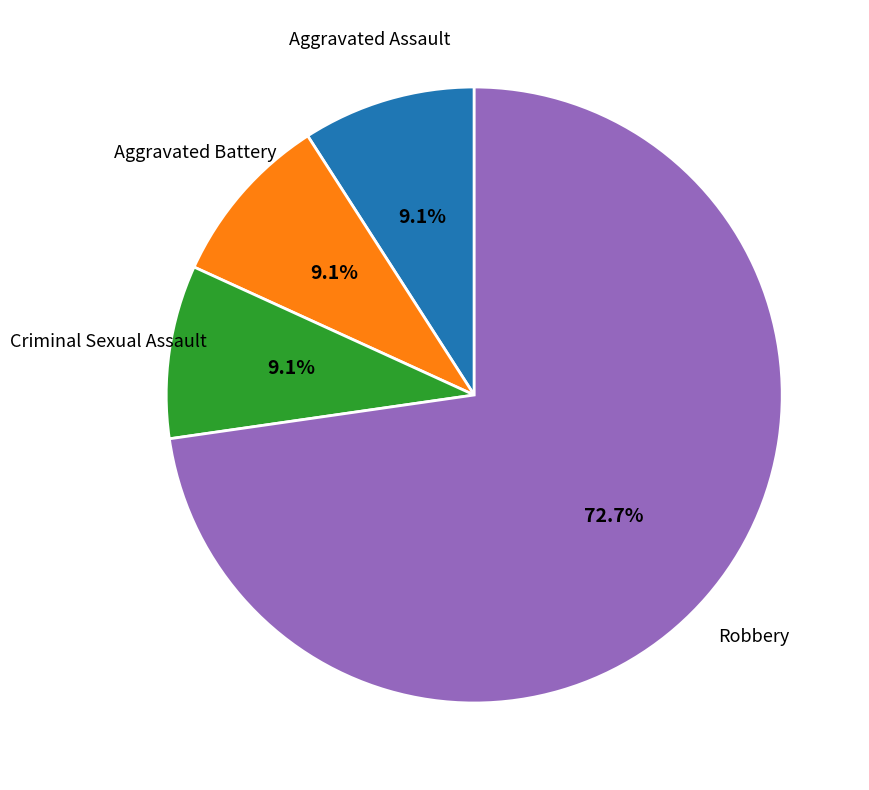

Does any single category account for the majority?

Yes